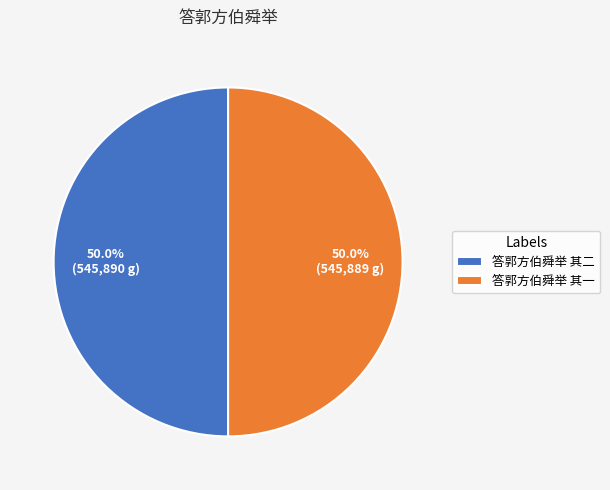

Approximately how many times larger is the value at 答郭方伯舜举 其一 compared to 答郭方伯舜举 其二?

1.0